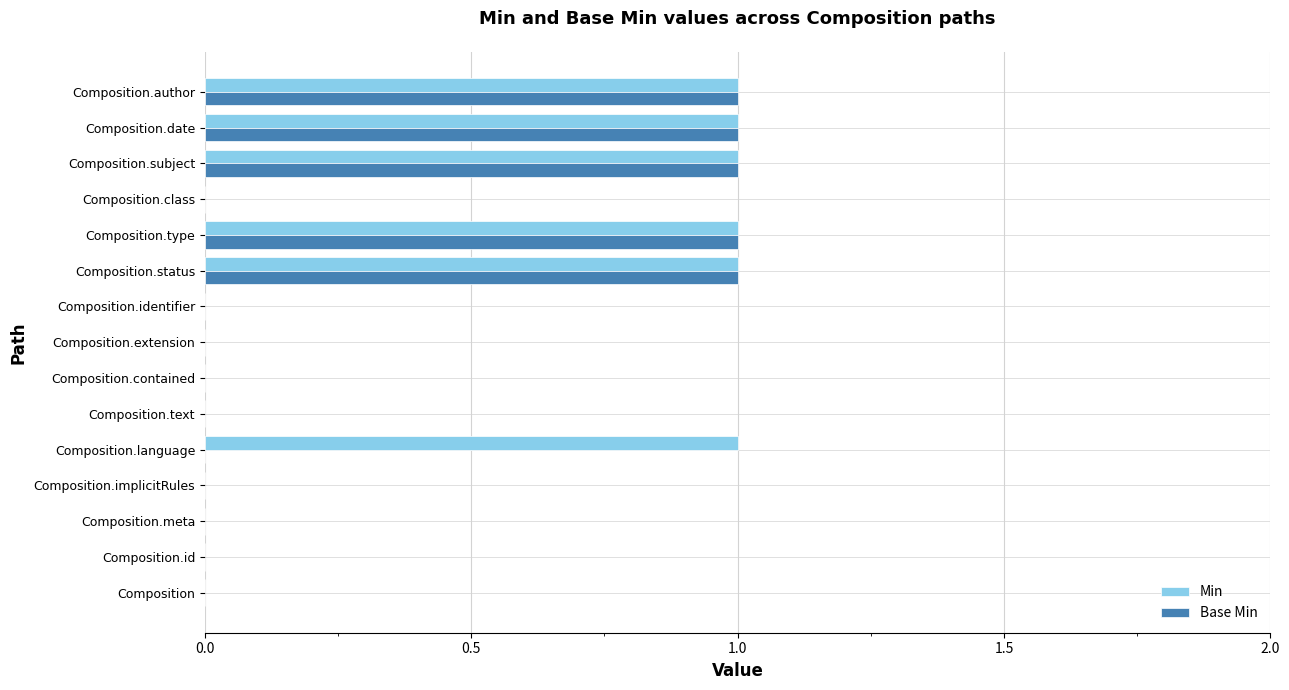

Is it true that Min equals 1 at Composition.class?

False